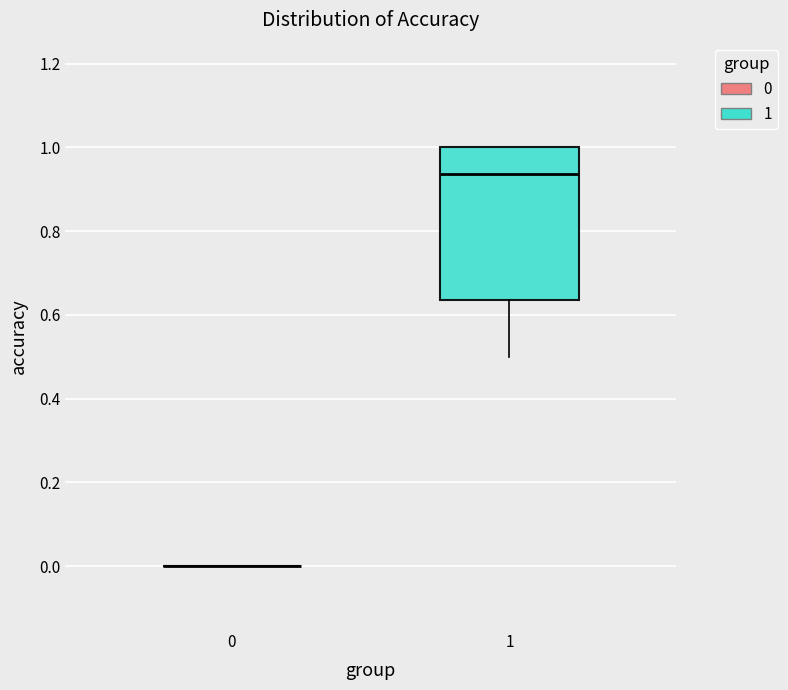

Reading left to right, read every box against the y-axis: the position of its median line, the range the box covers, and the ends of its whiskers. The values are not printed on the chart, so give them approximately, as read against the axis.

0: box collapsed to a line at 0.00, whiskers 0.00 to 0.00
1: median 0.94, box 0.64 to 1.00, whiskers 0.50 to 1.00